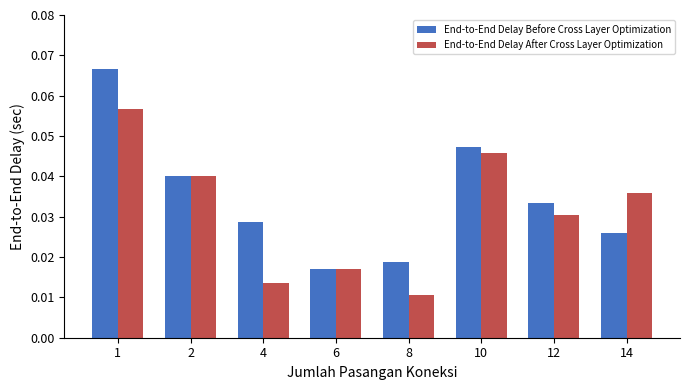

Is it true that End-to-End Delay Before Cross Layer Optimization equals 0.1 at 2?

False